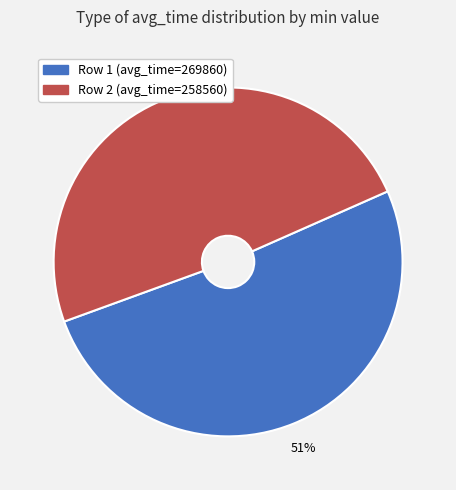

Does any single category account for the majority?

Yes